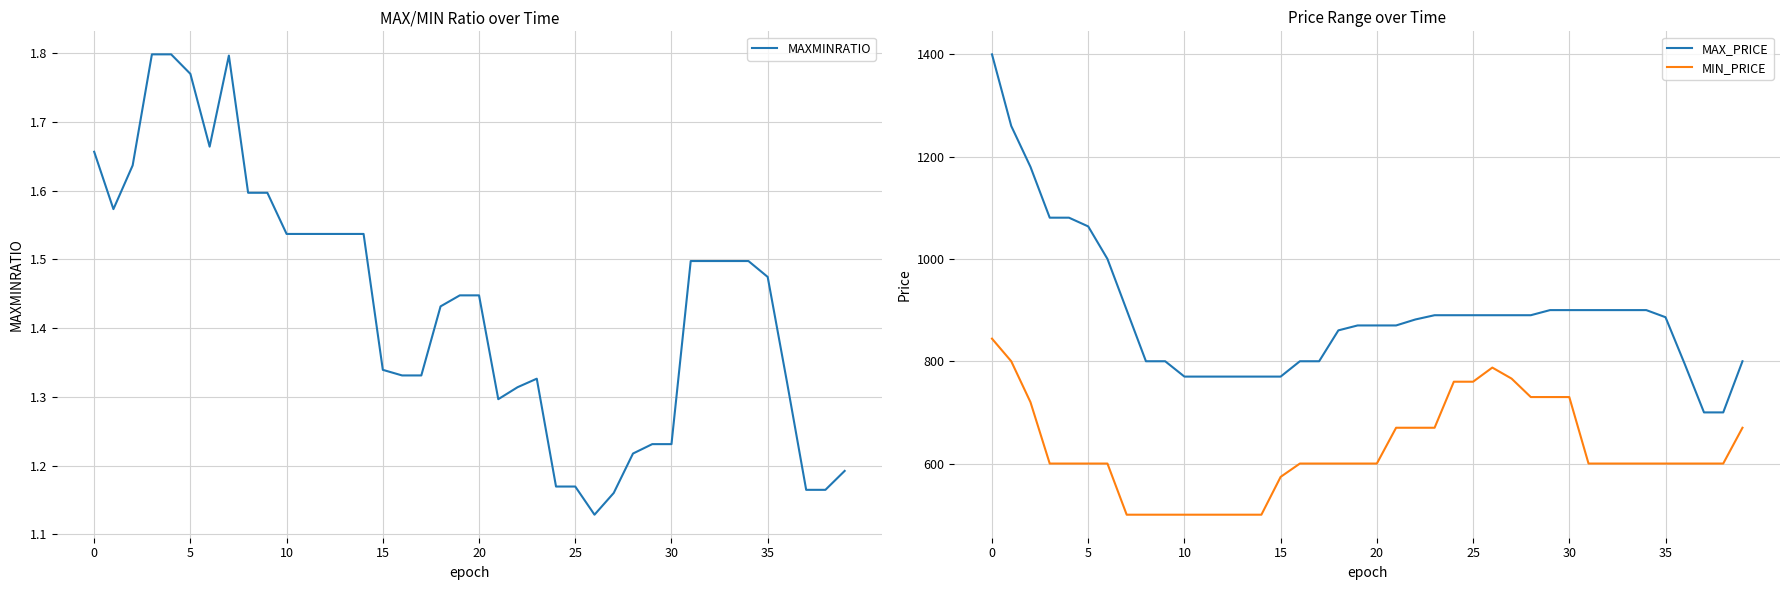

In MAXMINRATIO, how many points are lower than both neighbors (excluding endpoints)?

4